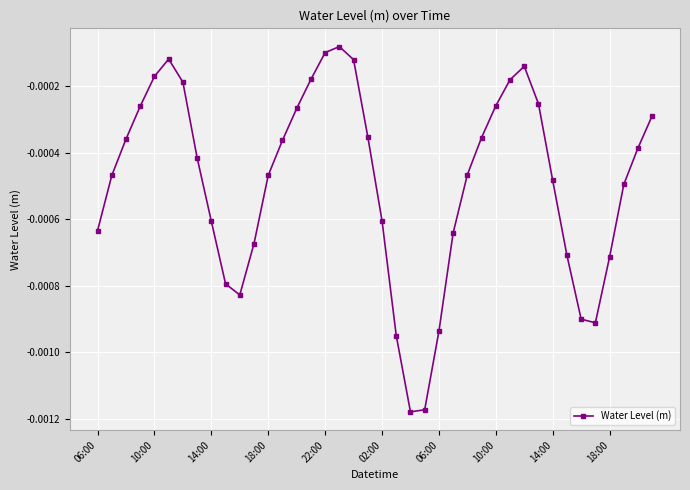

How many interior local peaks (higher than both neighbors) does the data have?

3